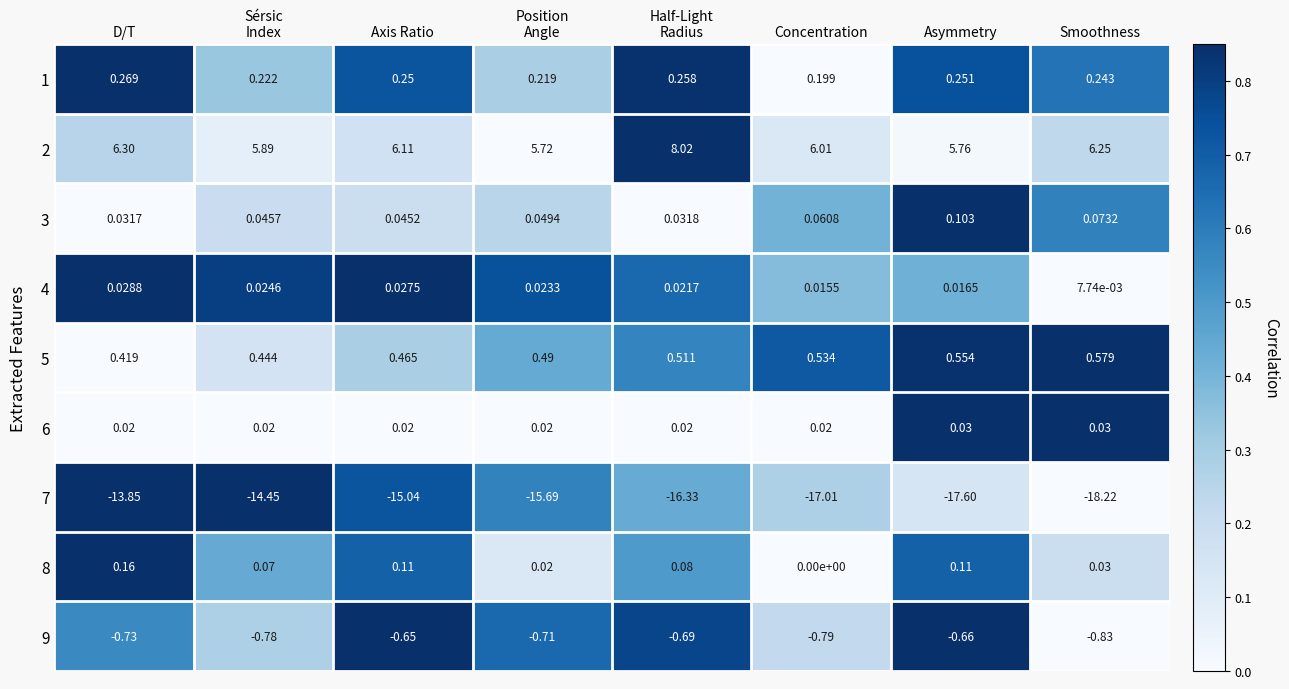

Rank the series by their maximum value, from highest to lowest.

2, 5, 1, 8, 3, 6, 4, 9, 7